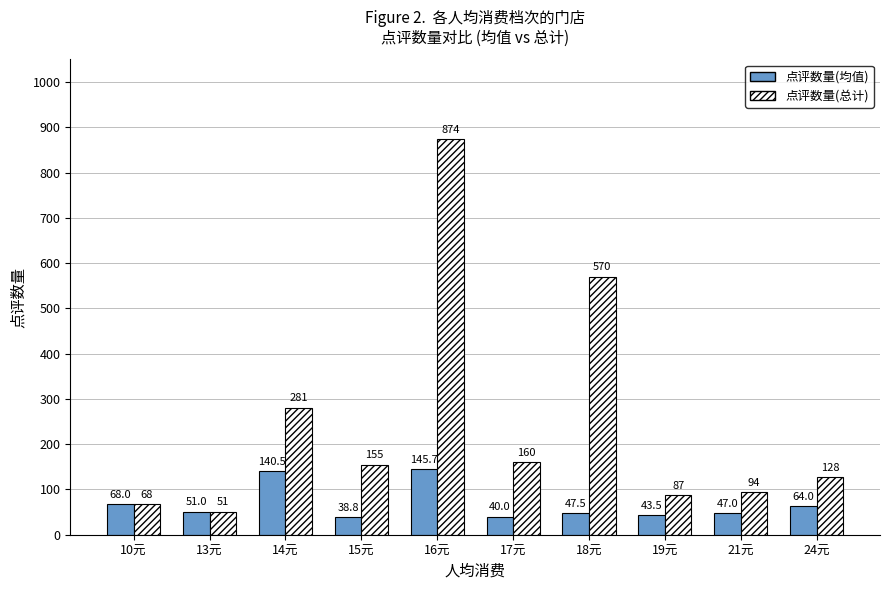

Reading left to right, list all the values displayed in this chart.

点评数量(均值): 68.0	51.0	140.5	38.8	145.7	40.0	47.5	43.5	47.0	64.0
点评数量(总计): 68.0	51.0	281.0	155.0	874.0	160.0	570.0	87.0	94.0	128.0